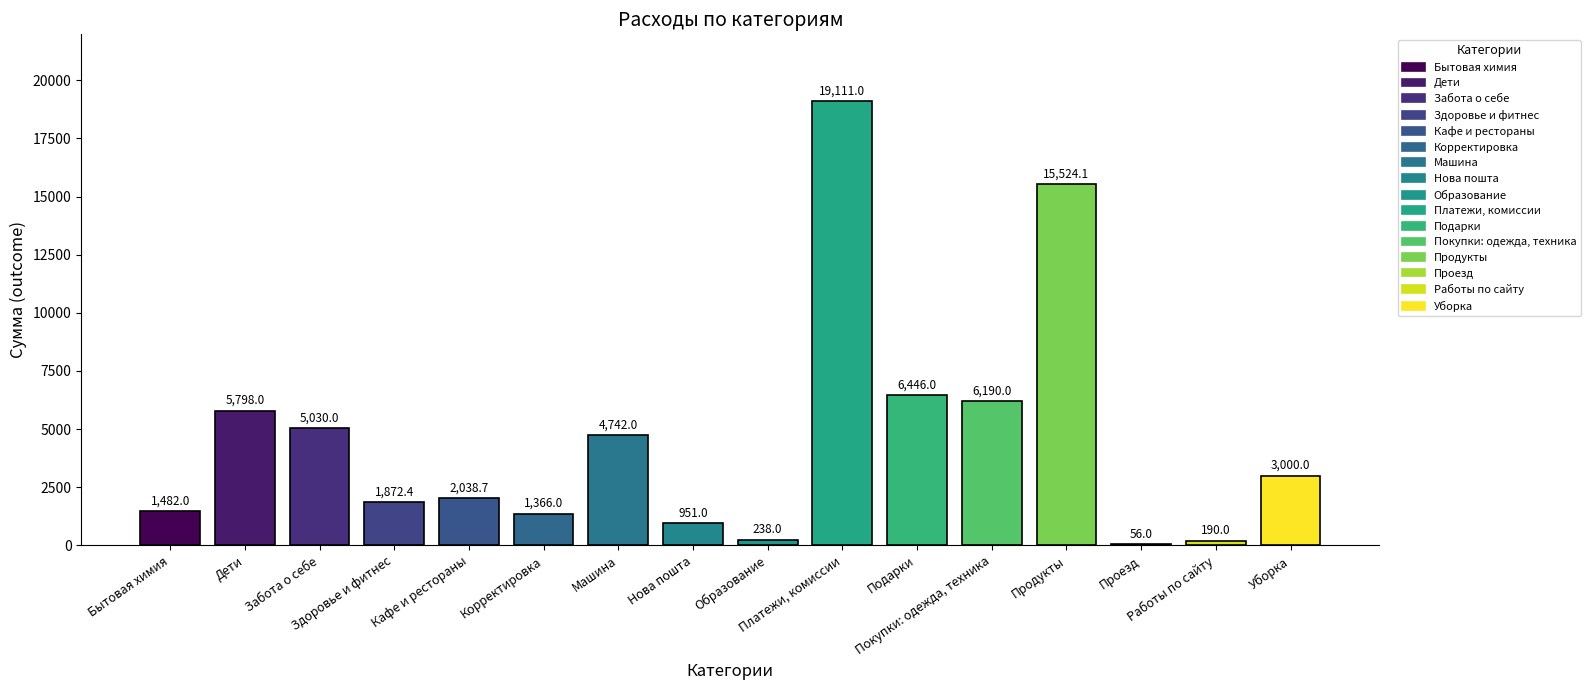

Approximately how many times larger is the value at Бытовая химия compared to Уборка?

0.5